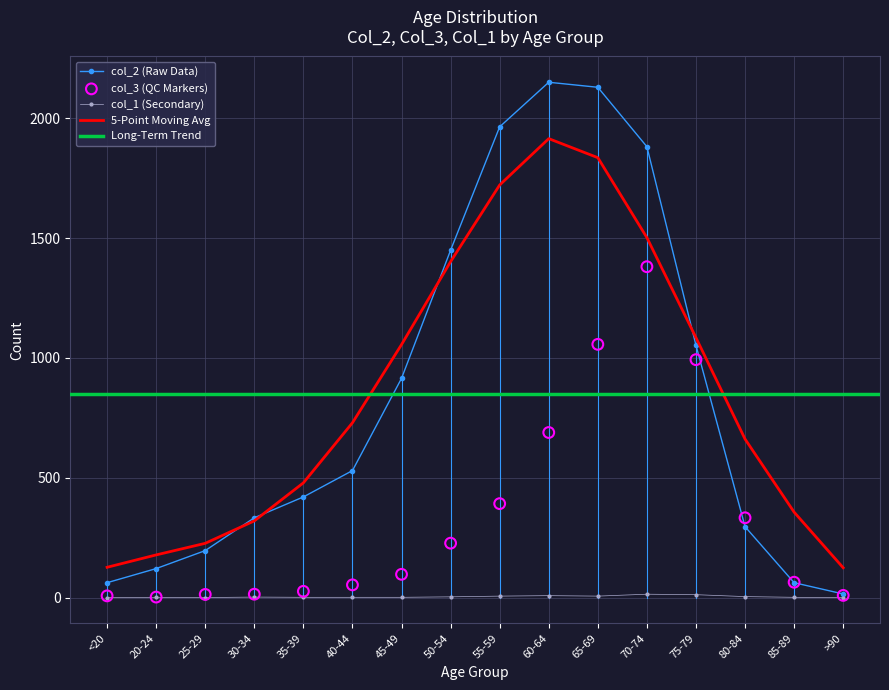

Which series contains the highest Y value?

col_2